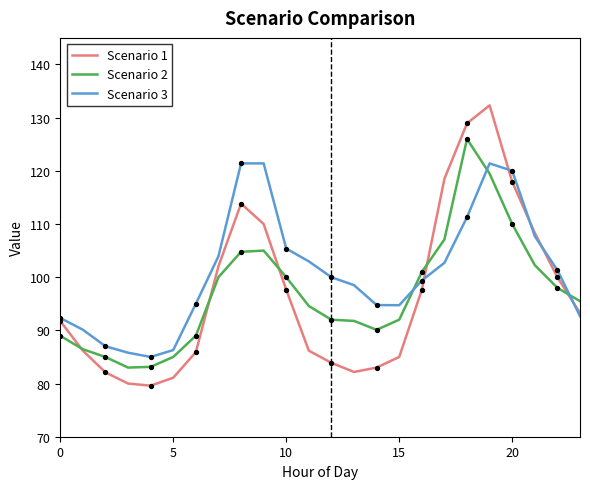

Rank the series by their maximum value, from highest to lowest.

Scenario 1, Scenario 2, Scenario 3